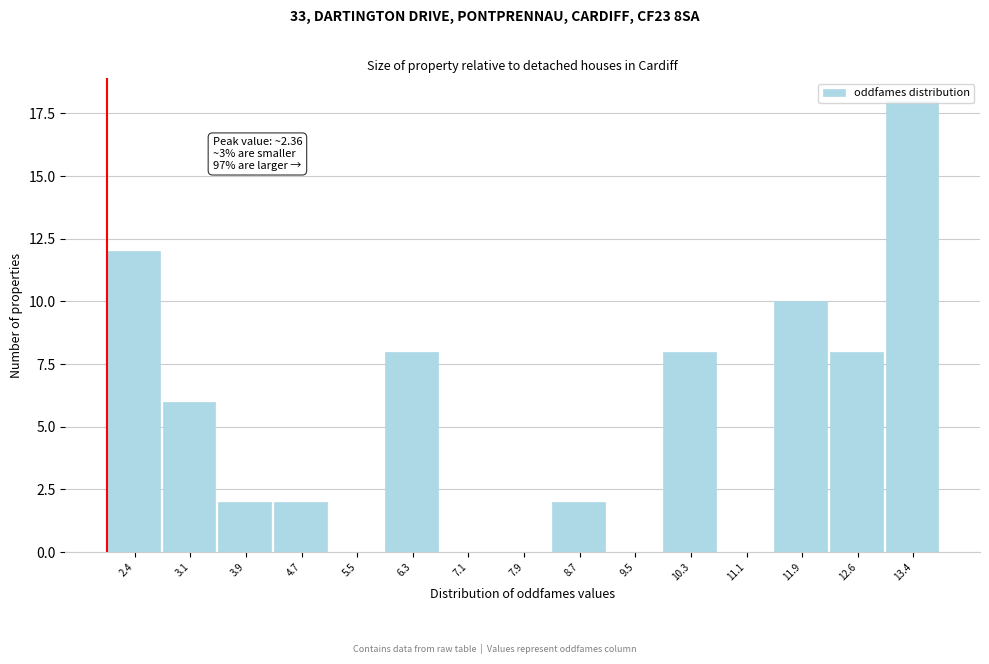

Read the value at 13.4.

18